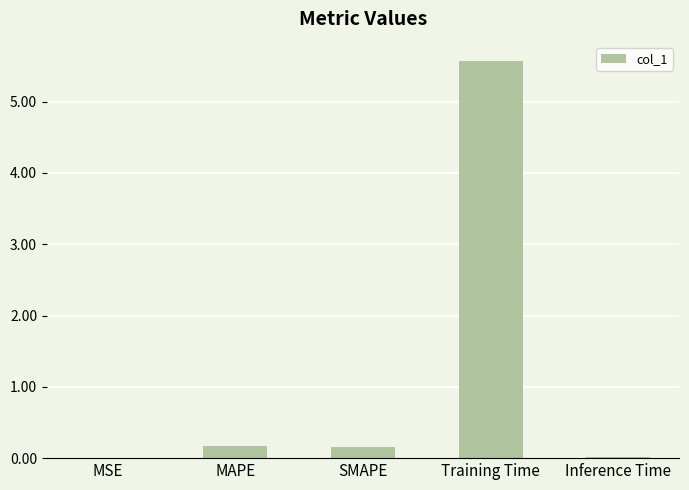

What is the maximum value shown in the chart?

5.6